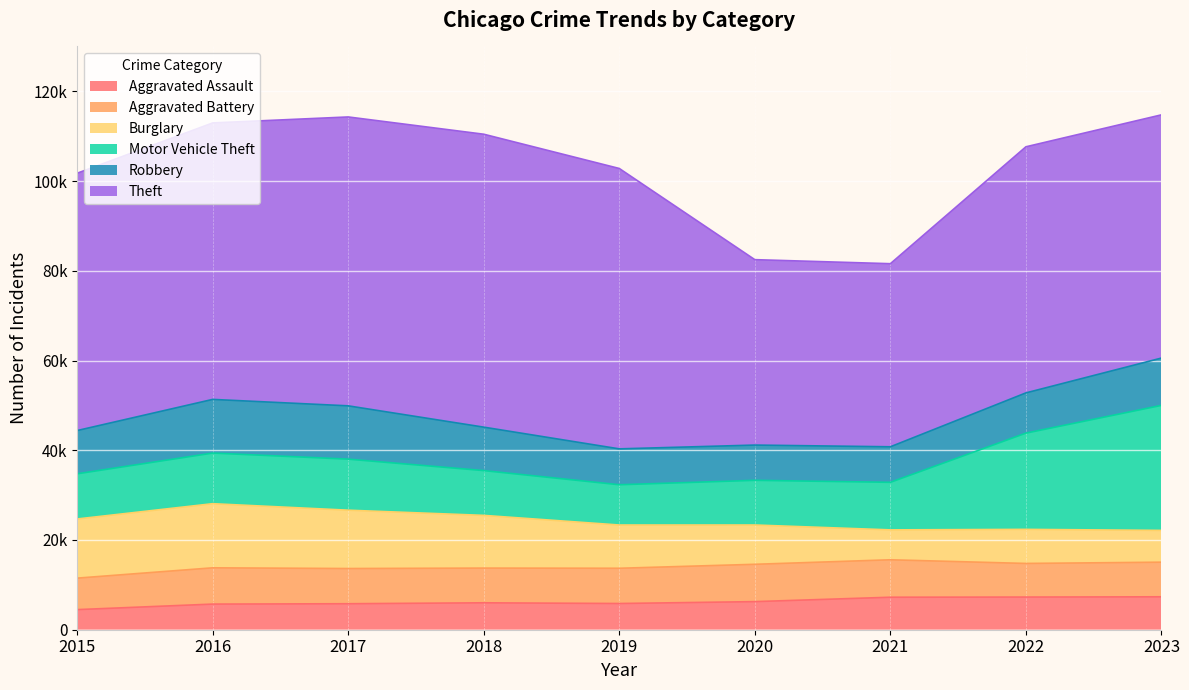

What are all the series names shown in the legend?

Aggravated Assault, Aggravated Battery, Burglary, Motor Vehicle Theft, Robbery, Theft